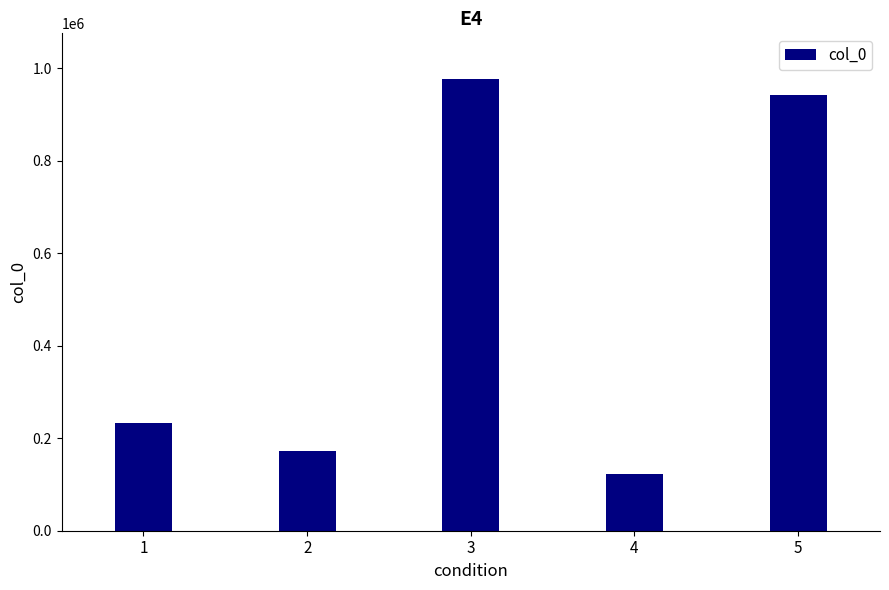

True or false: the data shows 611295 at 5.

False